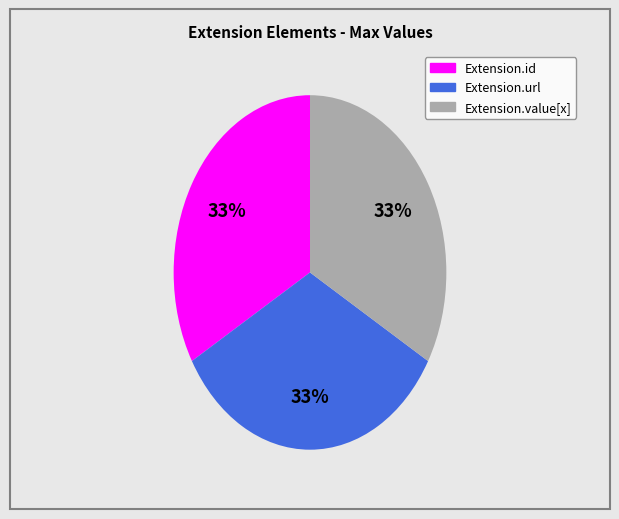

To the nearest percent, what is the average slice percentage?

33%